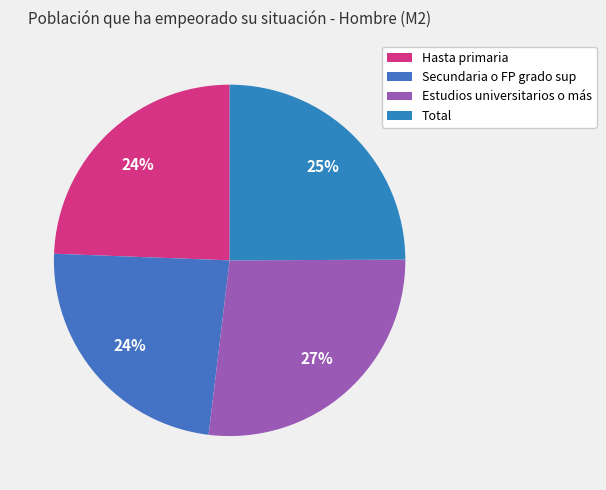

Count the number of slices in the pie.

4